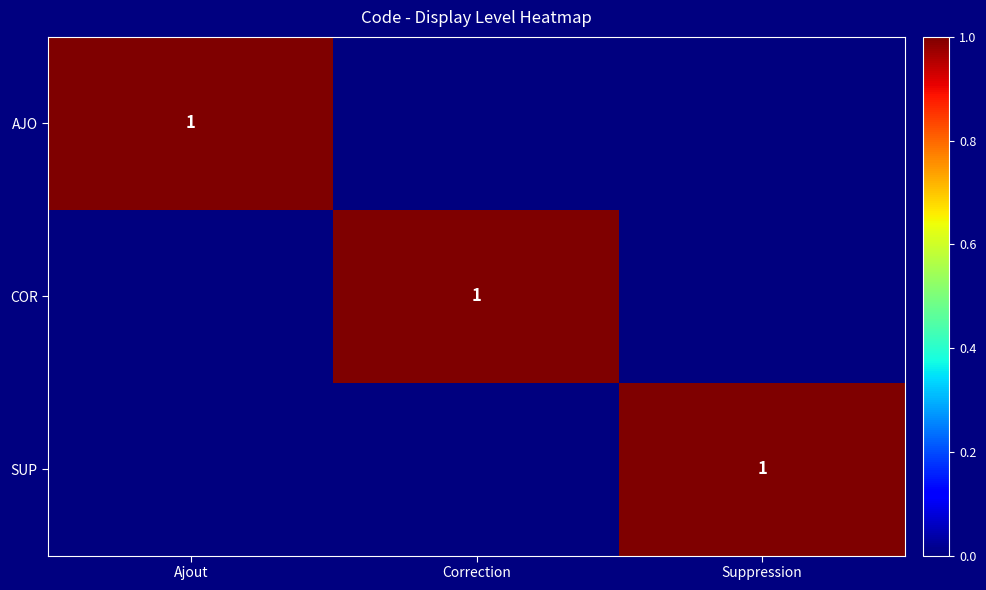

The value of SUP at Suppression is 1. True or false?

True